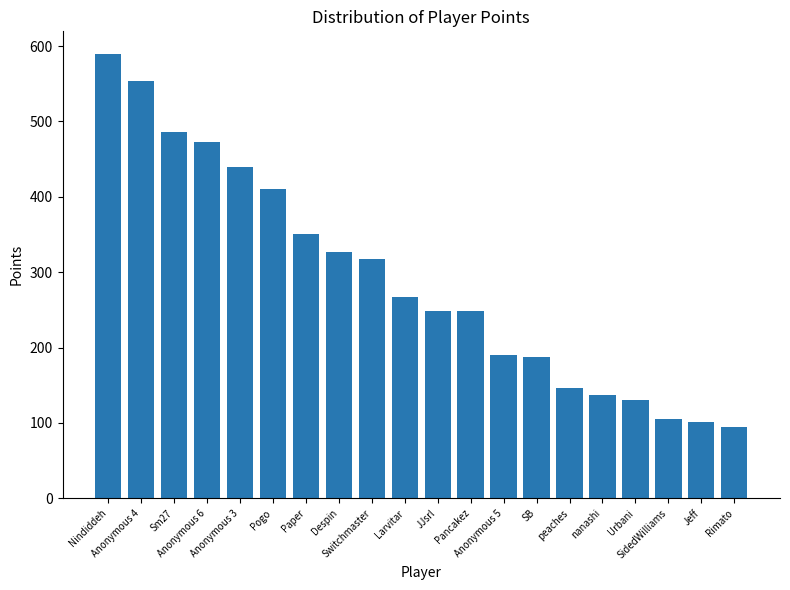

What is the smallest value displayed?

94